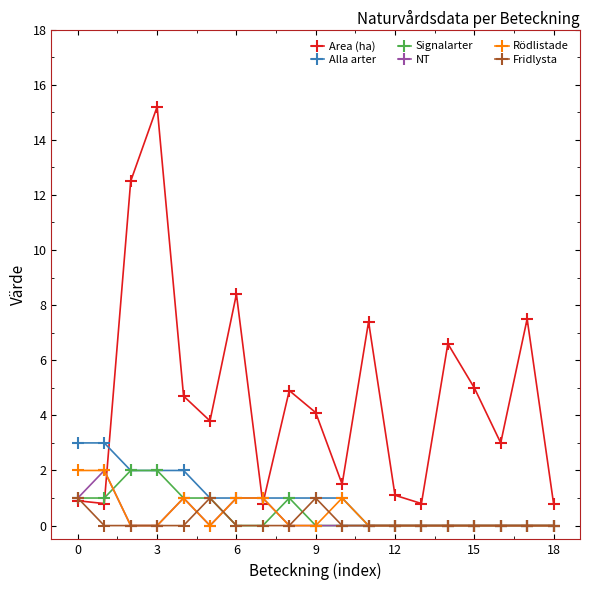

Which series has the widest spread of values?

Area (ha)